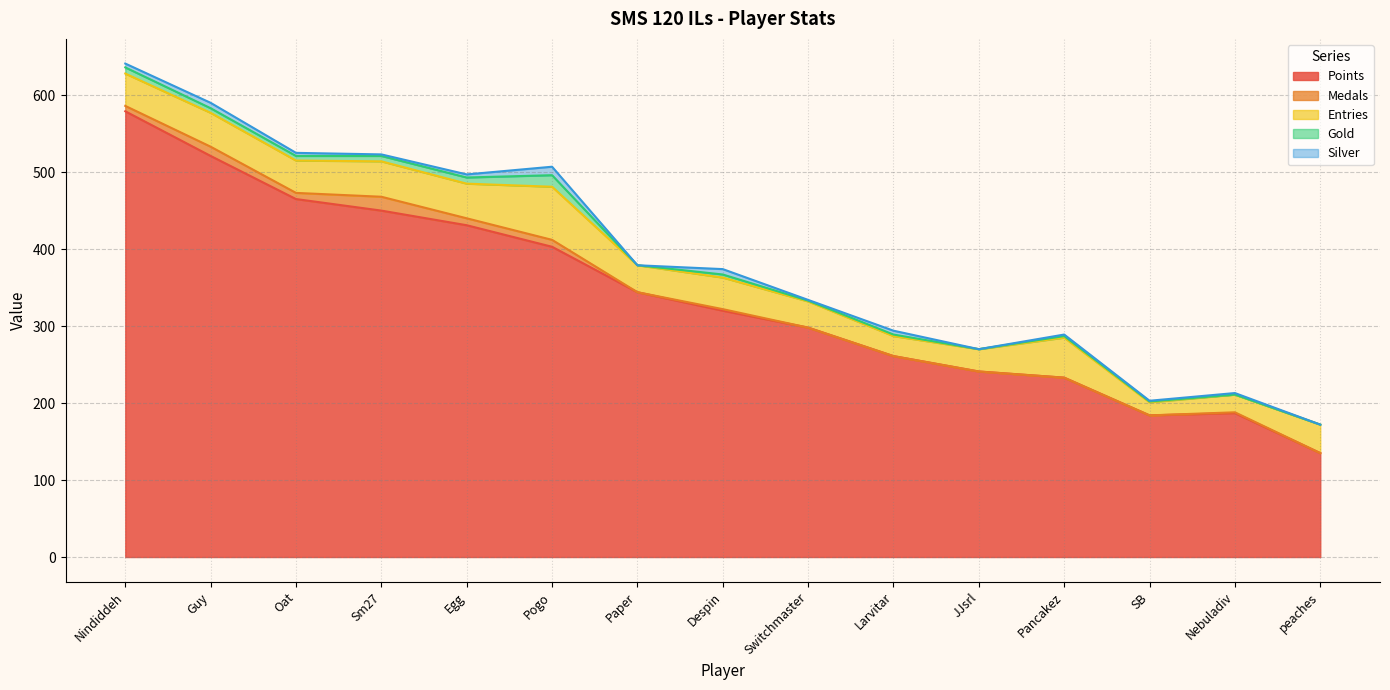

At which label does Entries reach its minimum?

SB